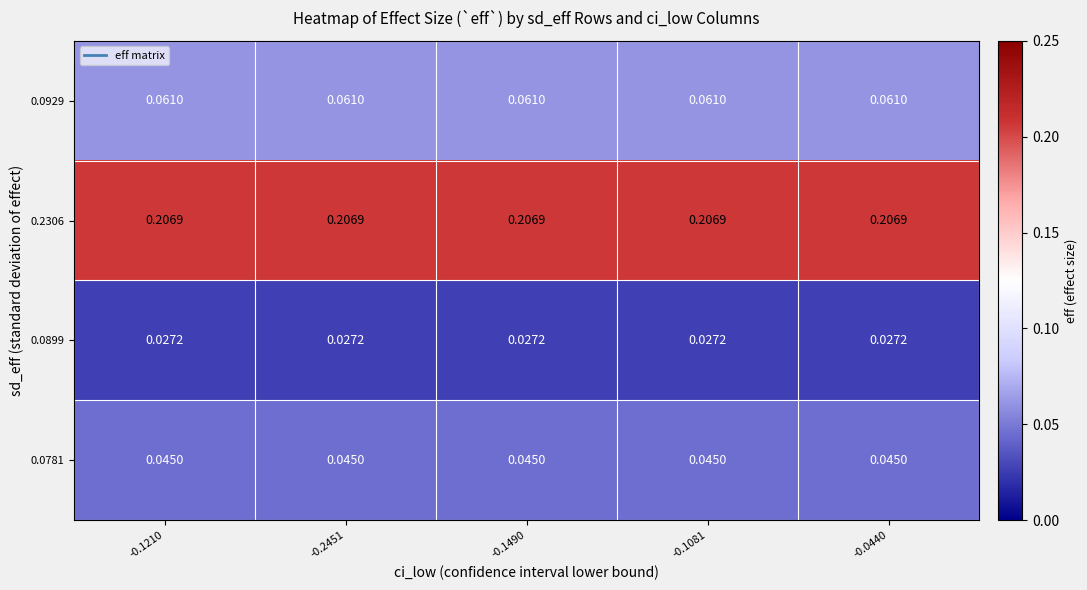

Is the value of 0.2306 at -0.1081 greater than the value of 0.0781 at -0.1081?

Yes